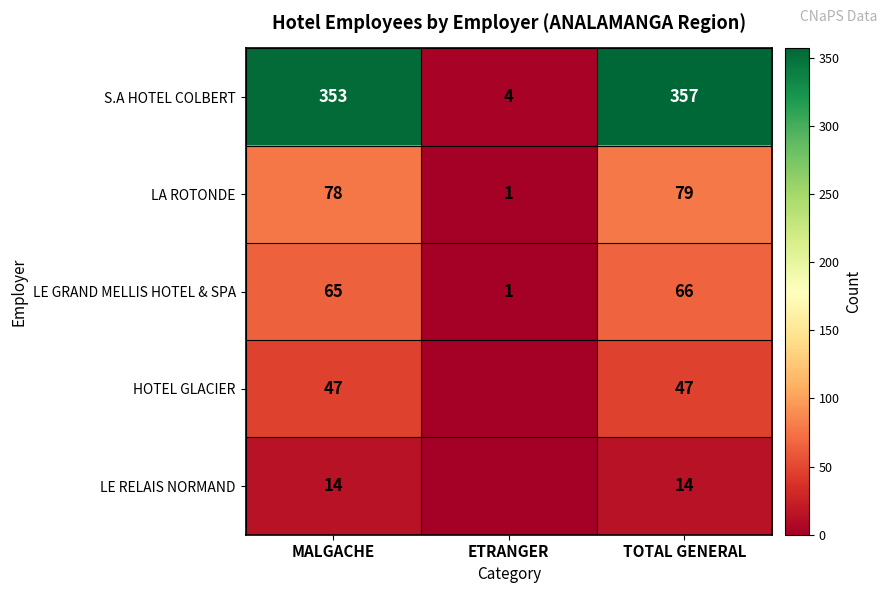

Is it true that LE RELAIS NORMAND equals 22 at MALGACHE?

False